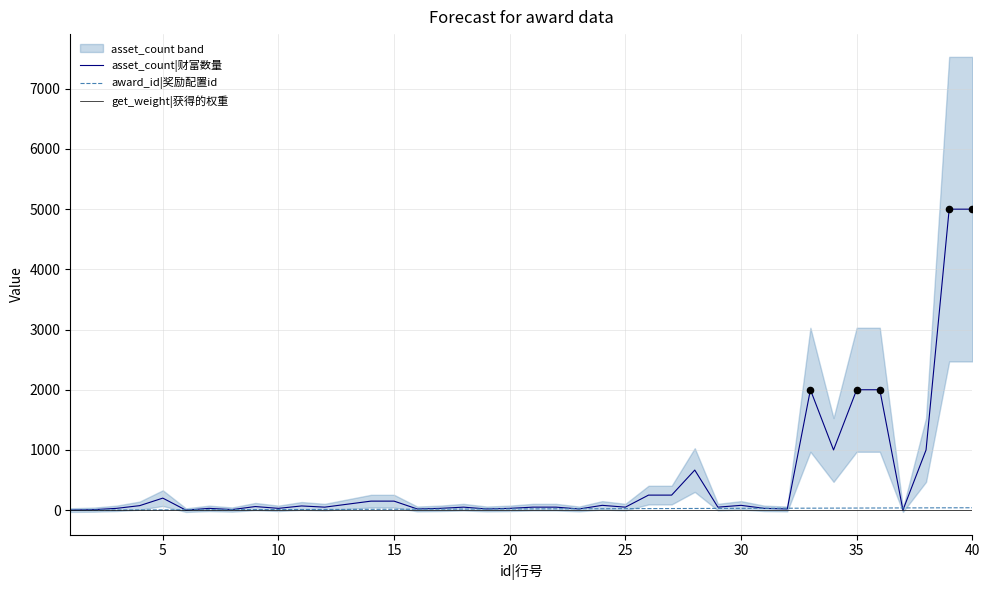

At which category is the sum across all series the highest?

40